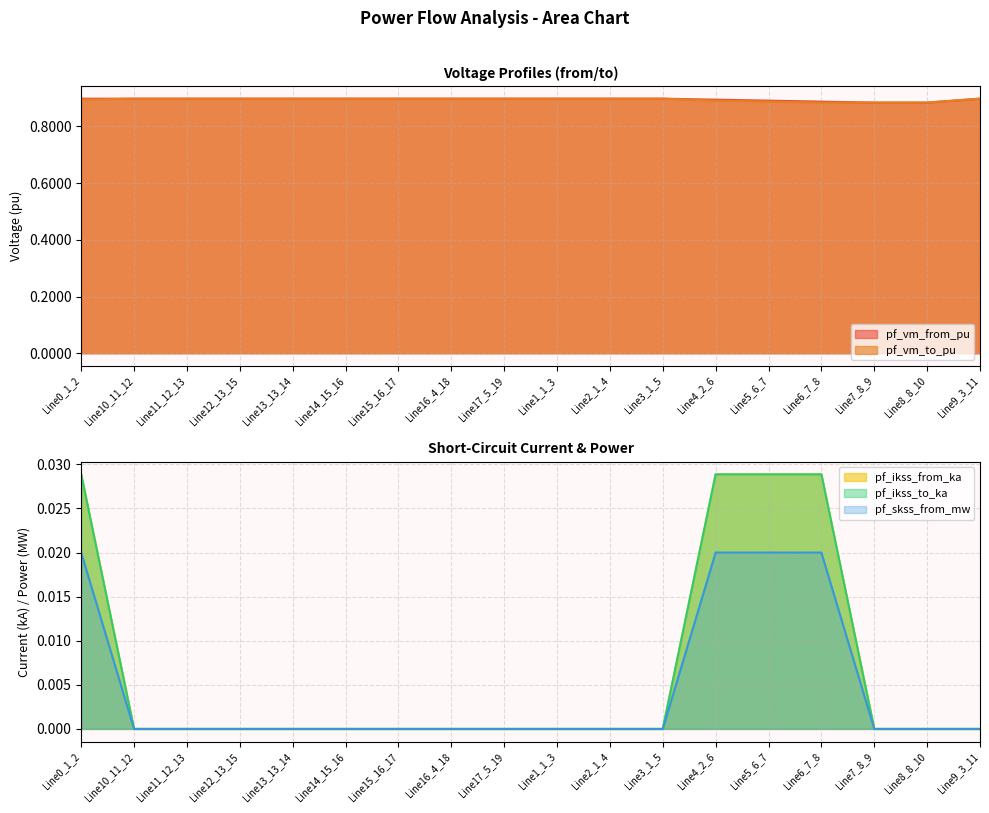

True or false: pf_ikss_from_ka has more than 0 points higher than both neighbors.

True